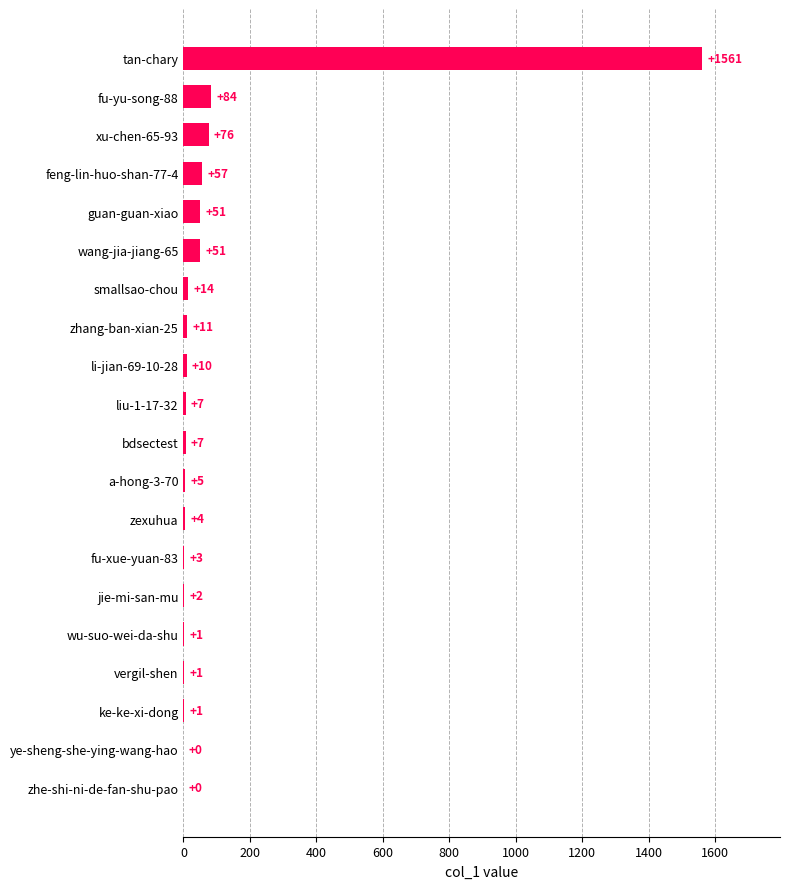

How many positive values are there?

18